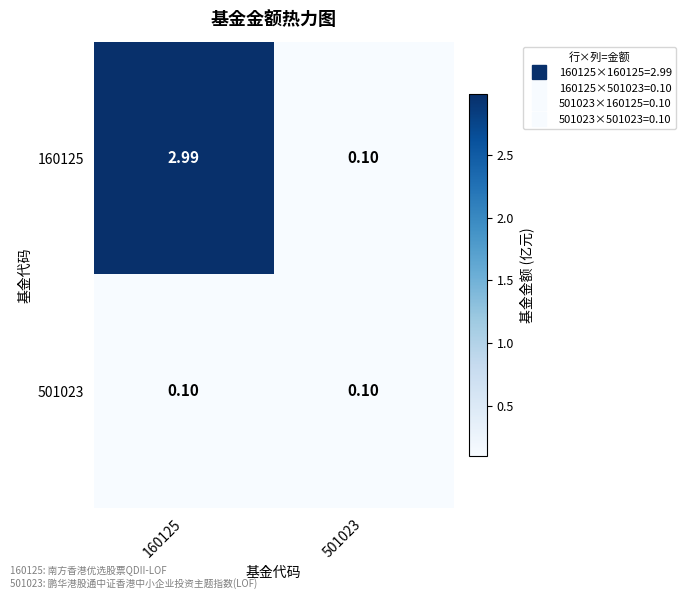

Count the number of categories in the chart.

2